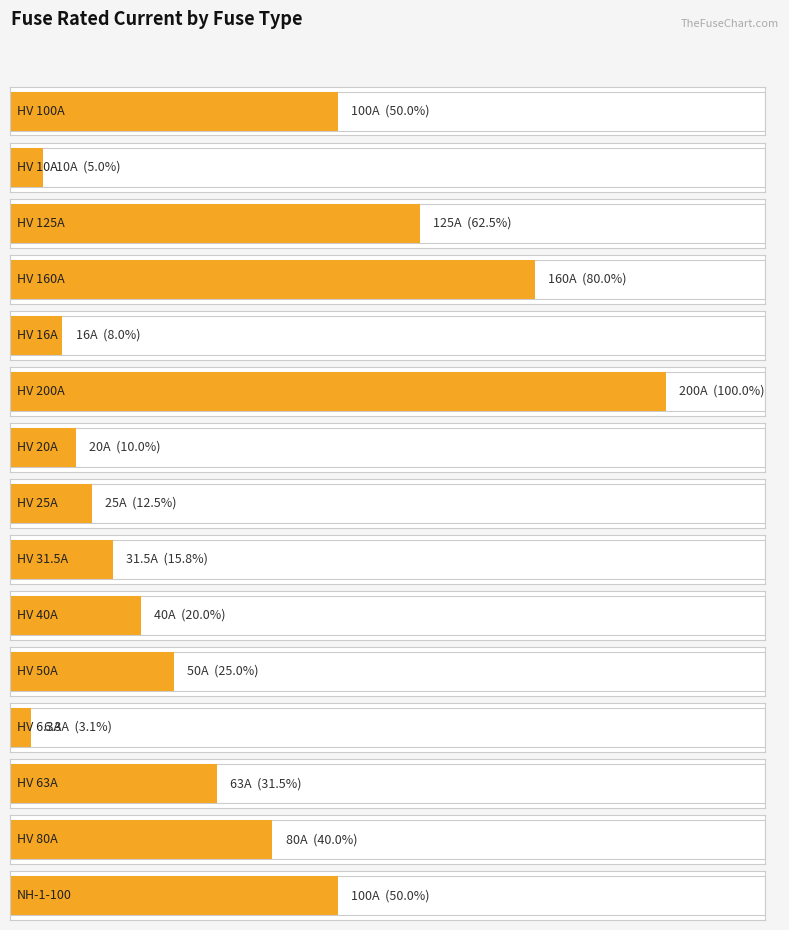

Approximately how many times larger is the value at NH-1-100 compared to HV 125A?

0.8